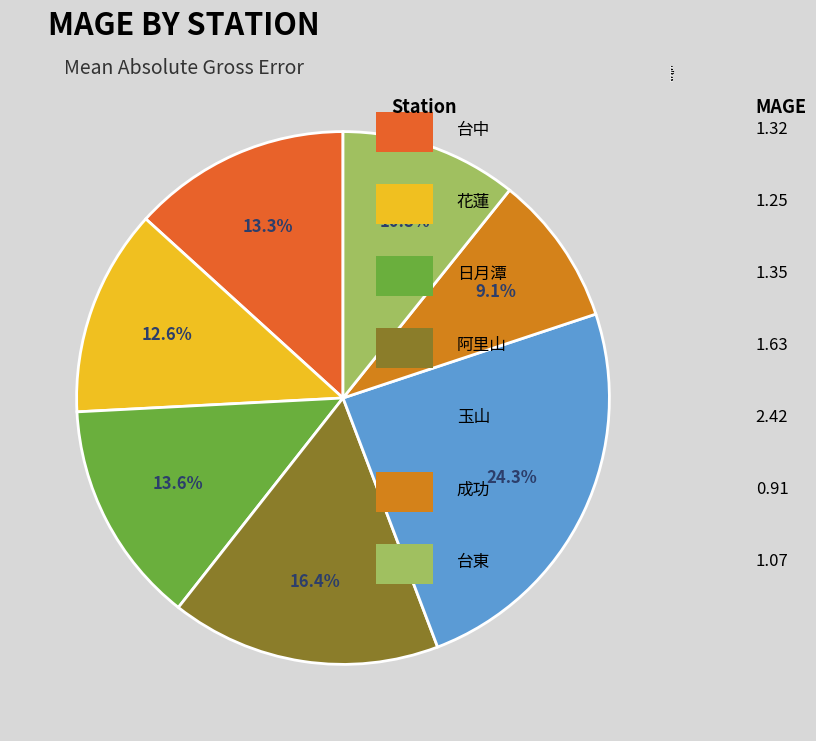

Between 玉山 and 台東, which is larger?

玉山